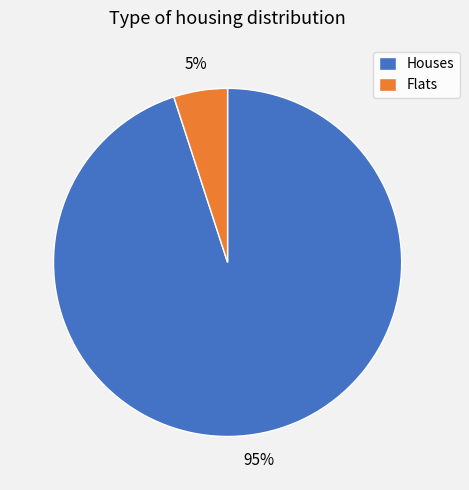

Is the sum of Flats and Houses greater than half?

Yes